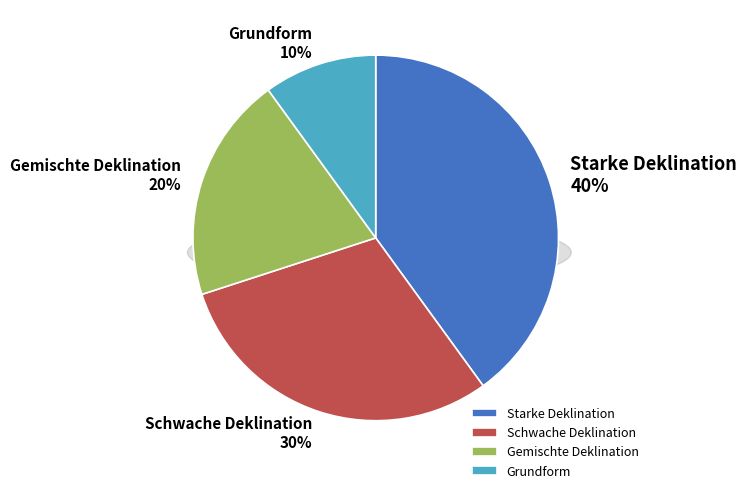

To the nearest percent, what percentage of the pie is Grundform?

10%